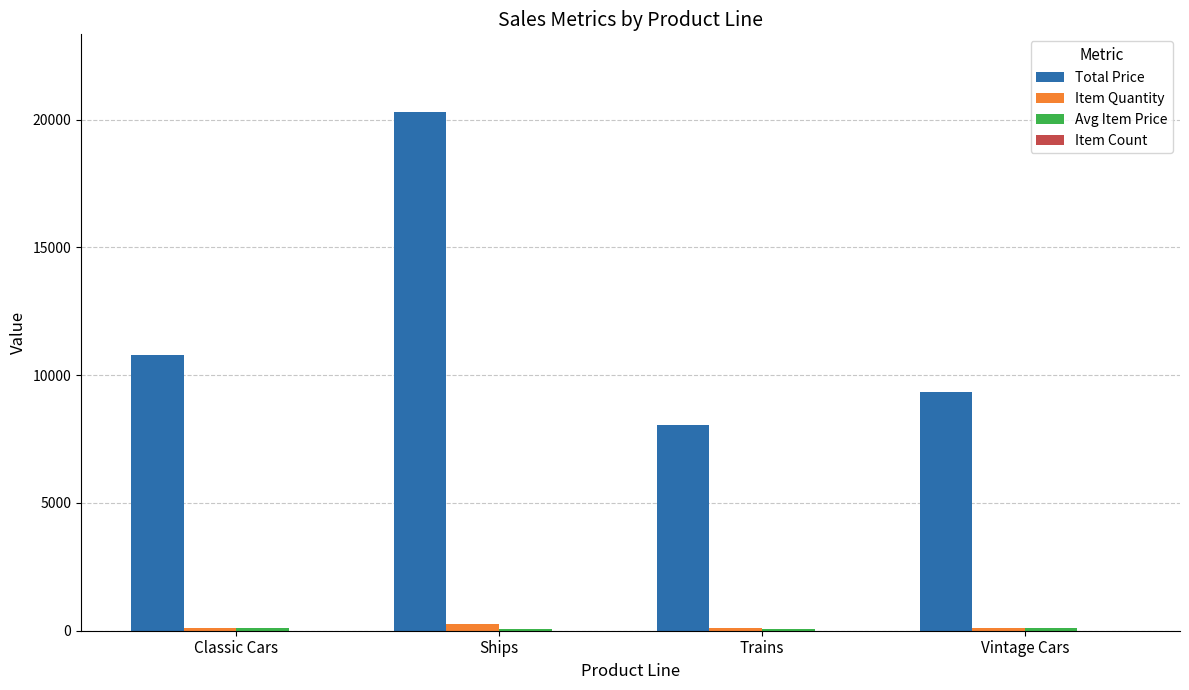

Are the bars horizontal?

No